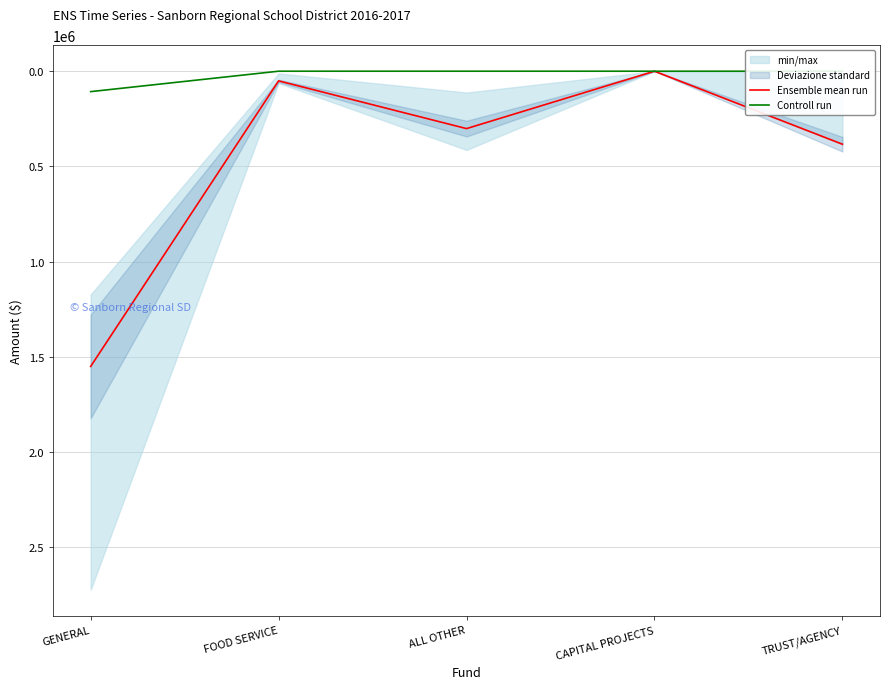

True or false: Ensemble mean run and Controll run cross at least once.

False